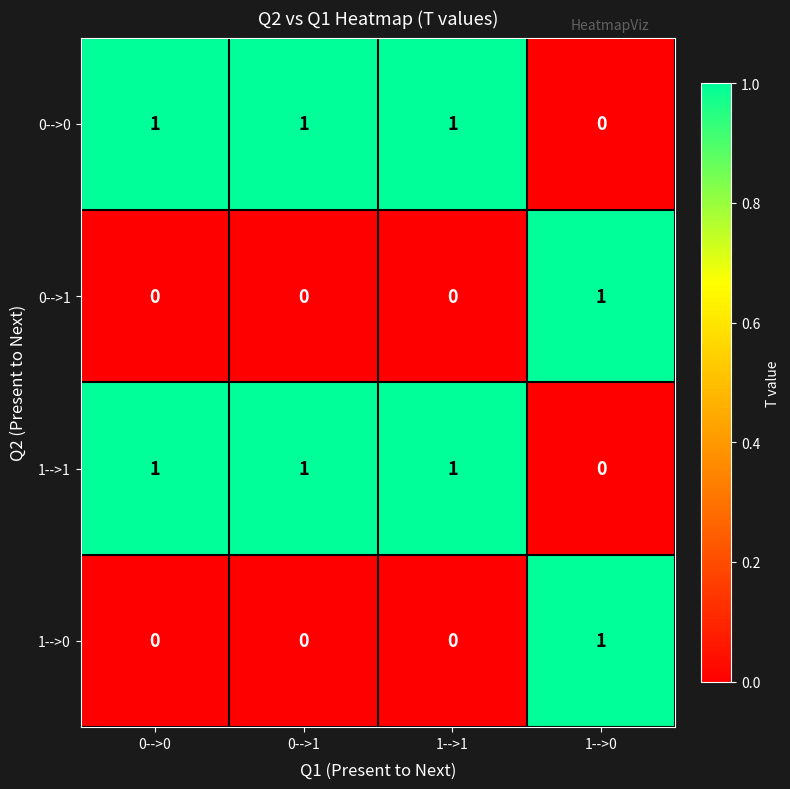

What is the sum of all 1-->1 values?

3